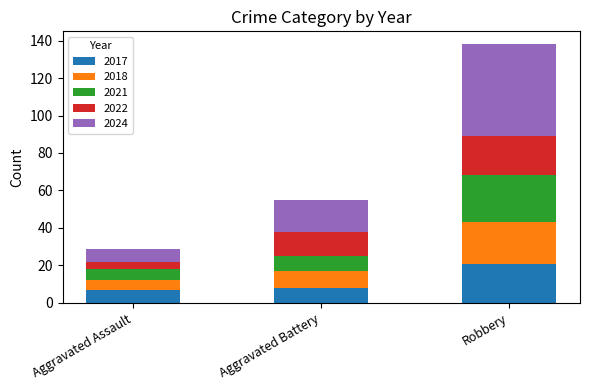

The 2017 series shows 21 at Robbery. True or false?

True